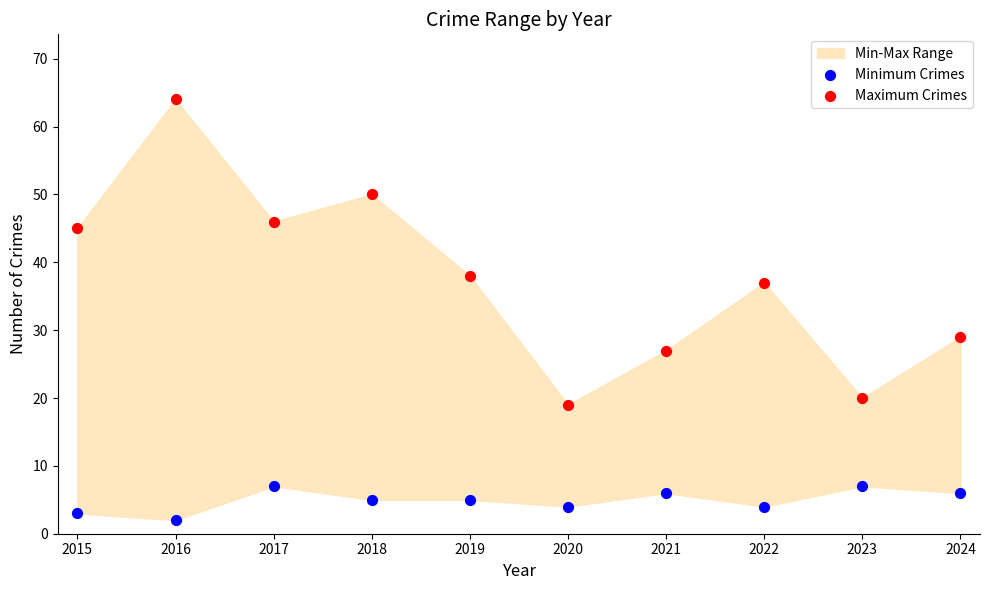

In the Maximum Crimes series, what Y value is closest to 41?

38